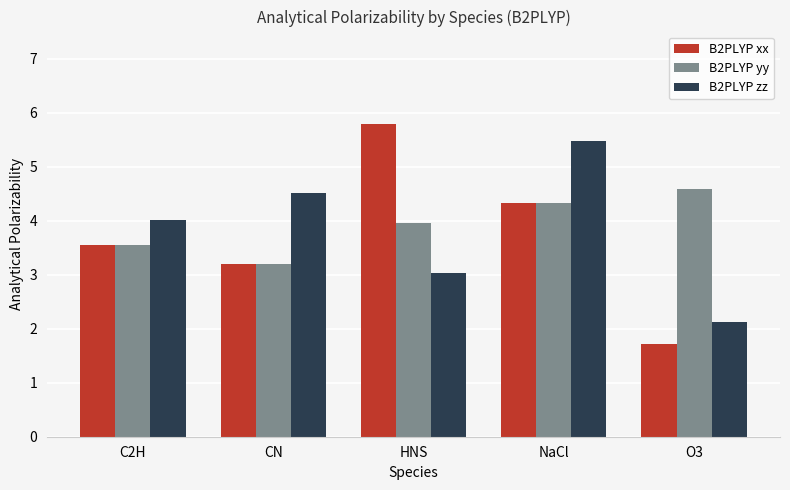

At which label does B2PLYP zz first exceed 4?

C2H